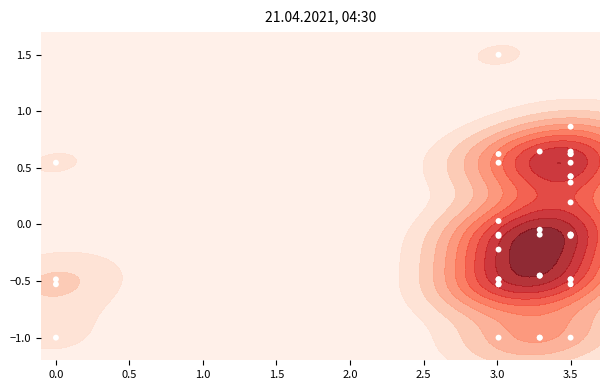

What is the smallest value displayed?

-1.0